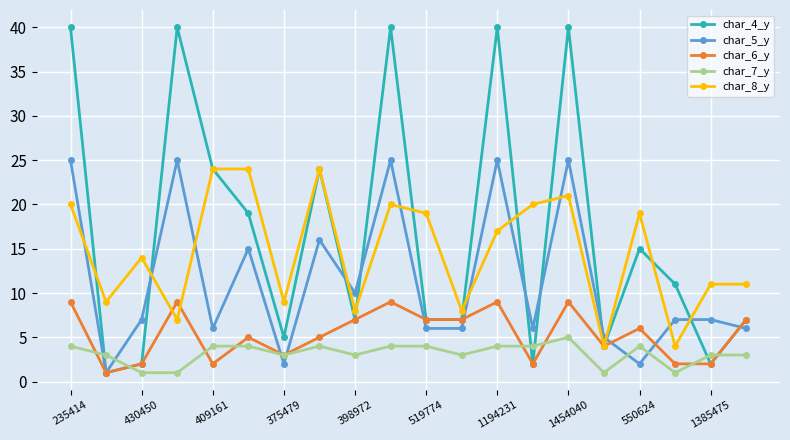

What is the value of the char_6_y point at the 18th from the left?

2